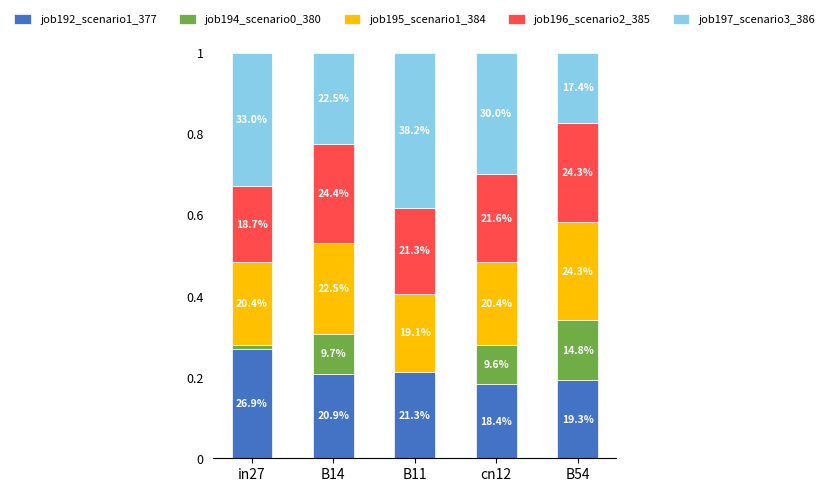

Count the job197_scenario3_386 values in the range 0 to 1.

5